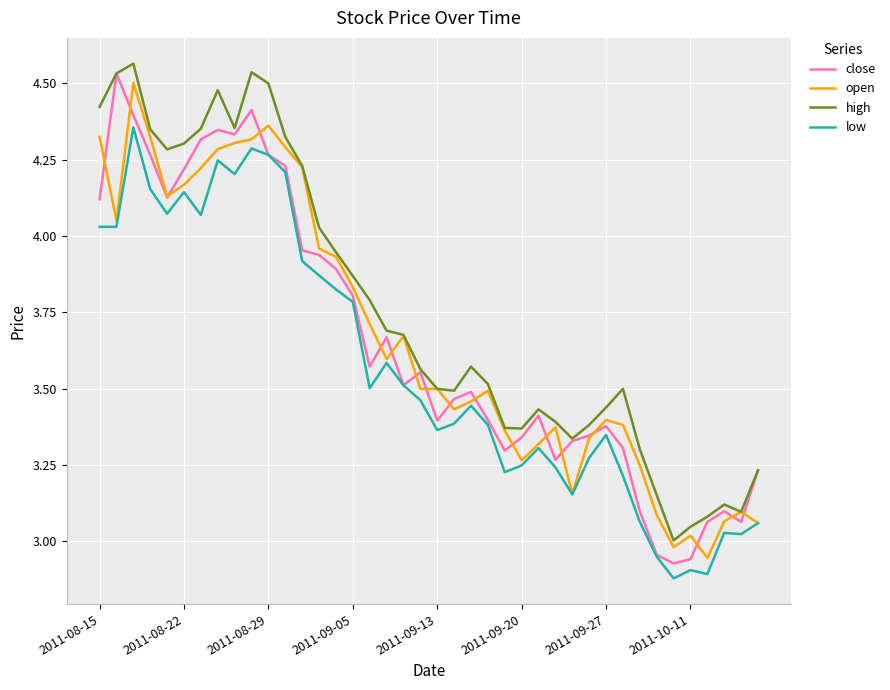

What are all the series names shown in the legend?

close, open, high, low